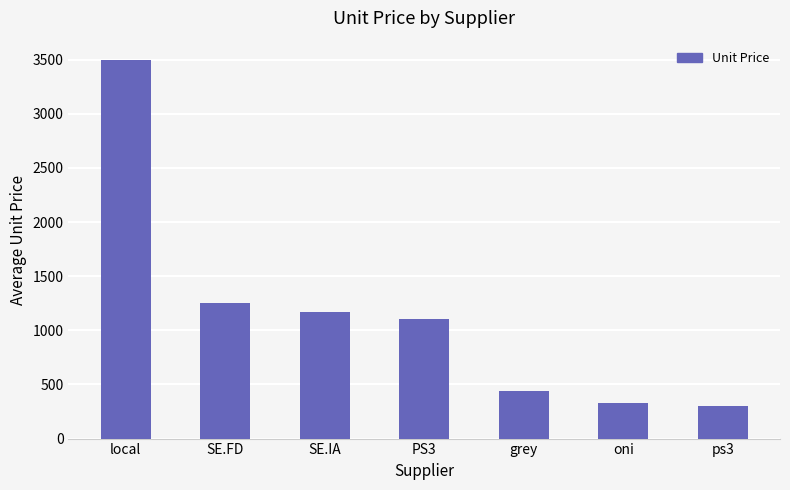

List the labels in order of value, smallest first.

ps3, oni, grey, PS3, SE.IA, SE.FD, local